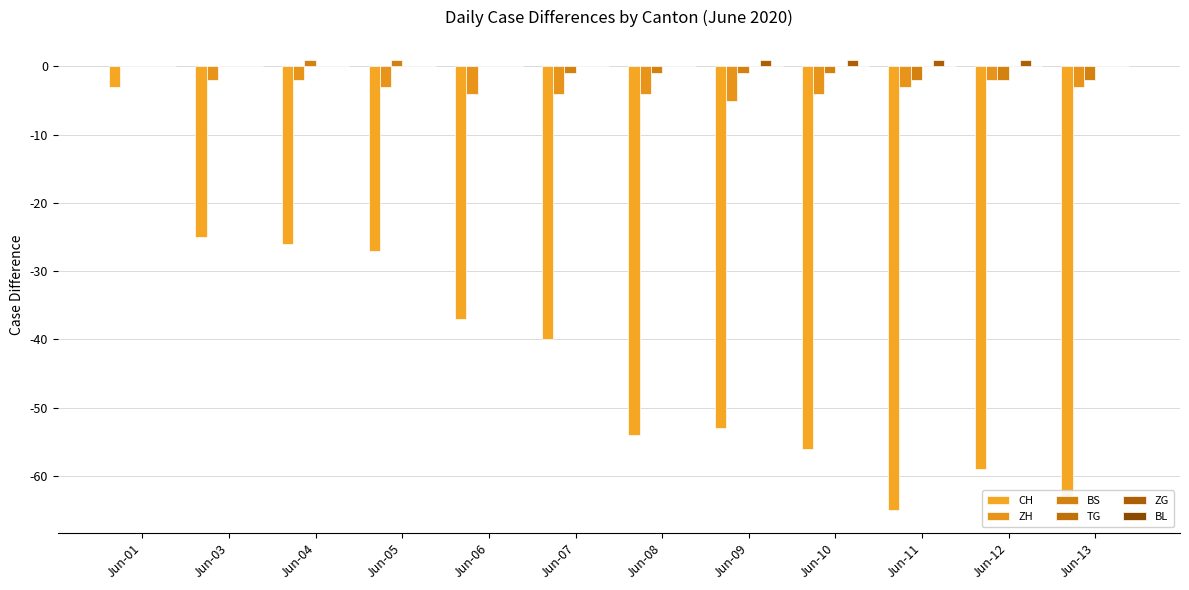

How many data points in BS are above -1?

5